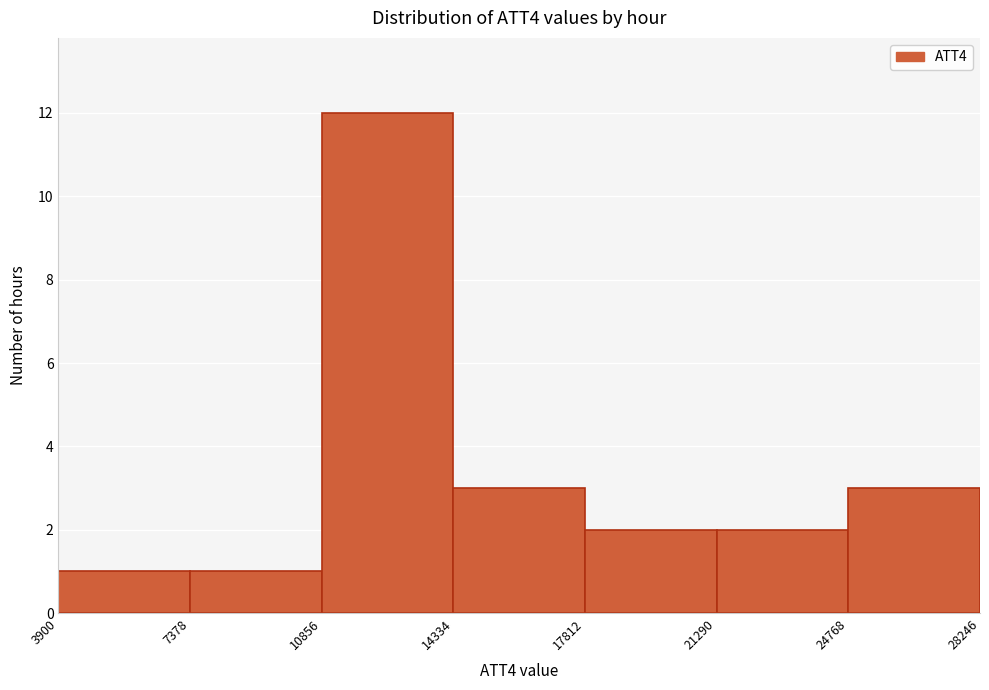

Over which range of the x-axis is the bar tallest?

10856 to 14334